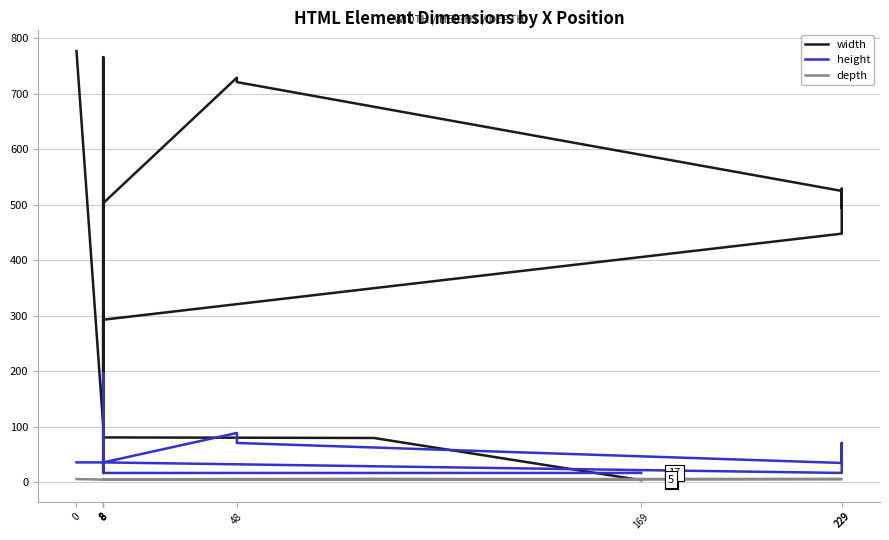

Does the chart display data point markers on the line(s)?

No